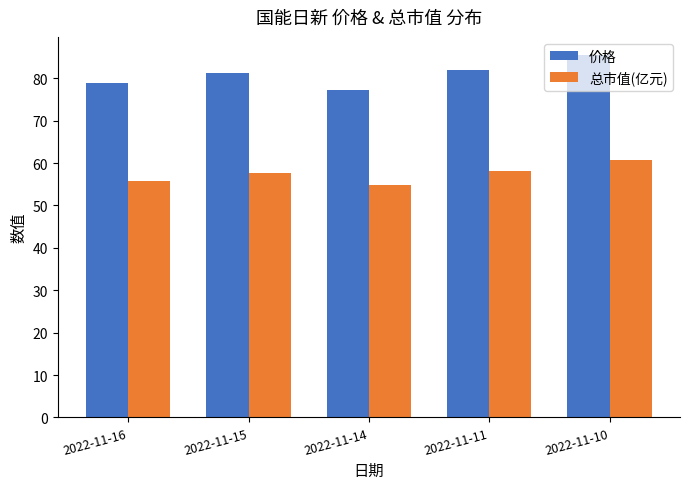

What is the difference between the highest and lowest values at 2022-11-14?

22.5